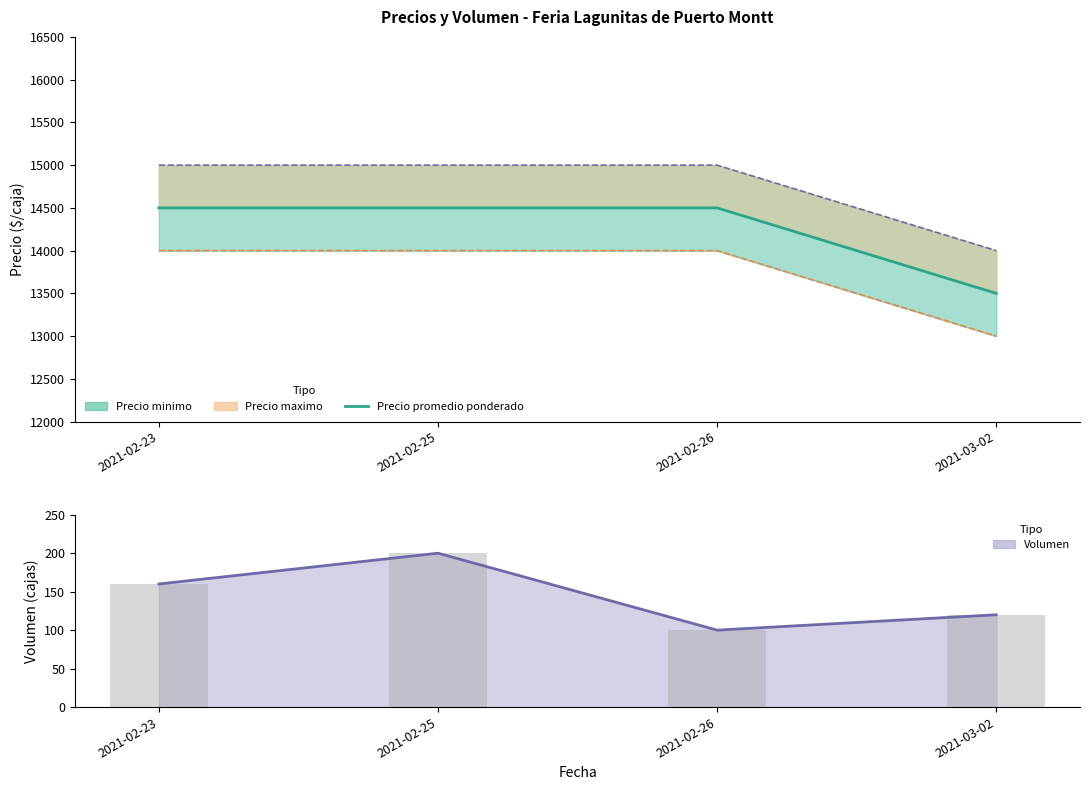

At which category does the chart reach its peak across all series?

2021-02-23